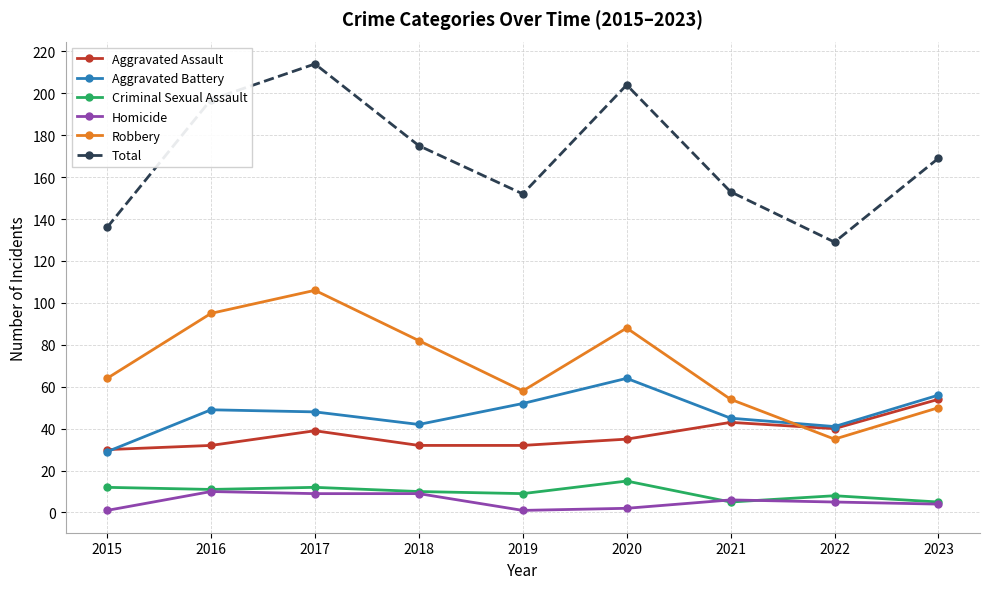

Which label corresponds to the largest value in the chart?

2017